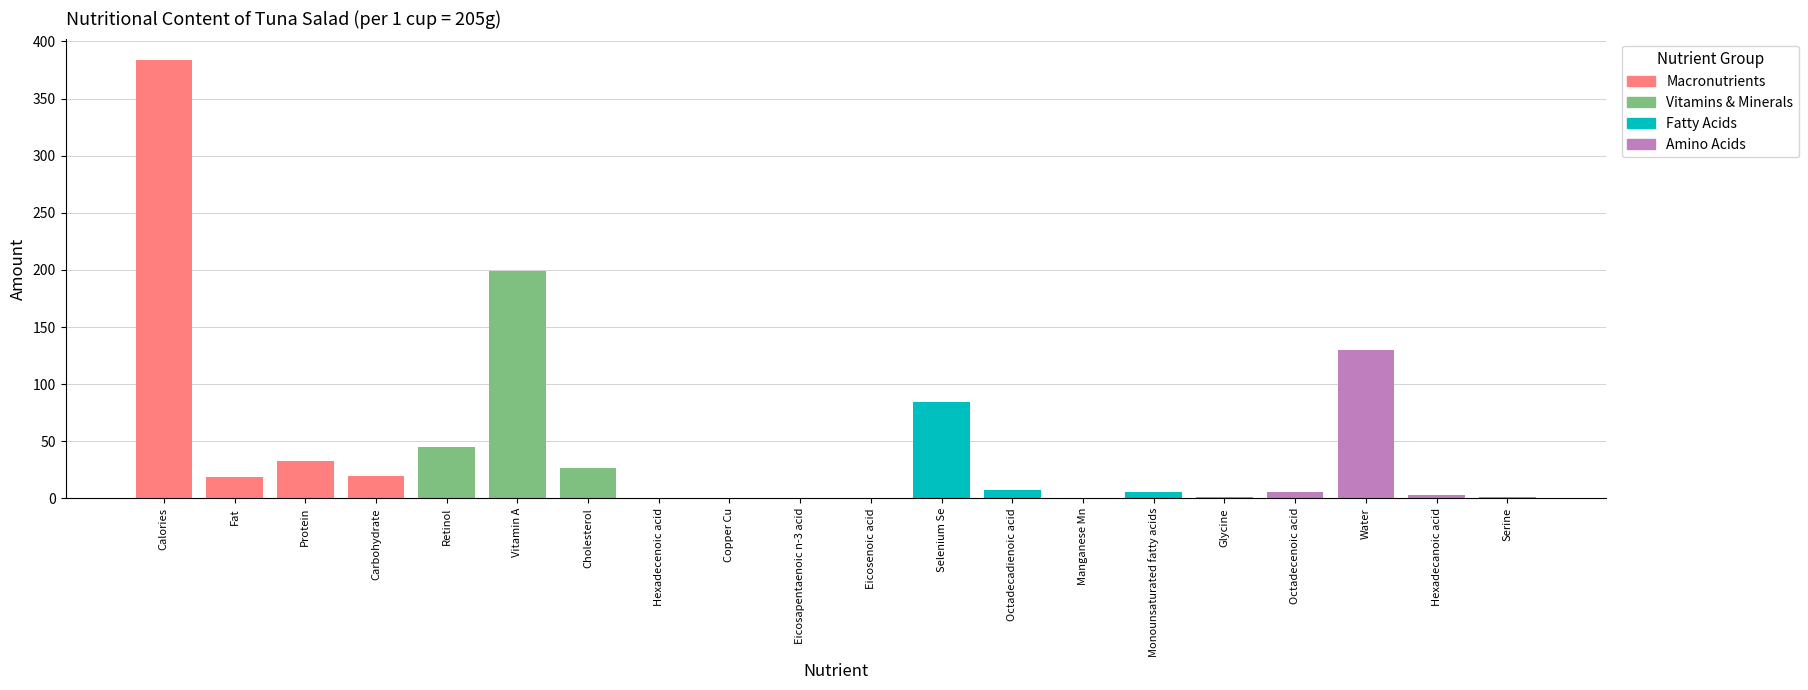

Between Manganese Mn and Water, which is larger?

Water